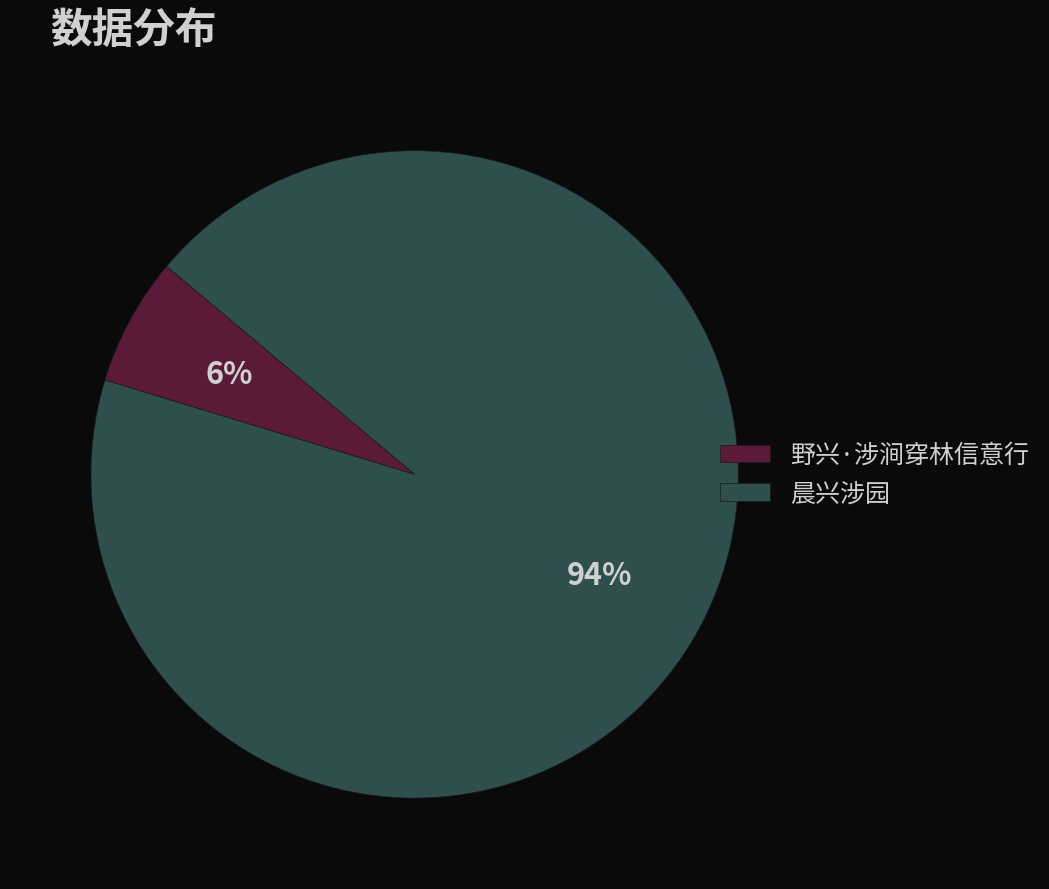

To the nearest percent, what portion does 野兴·涉涧穿林信意行 represent?

6%